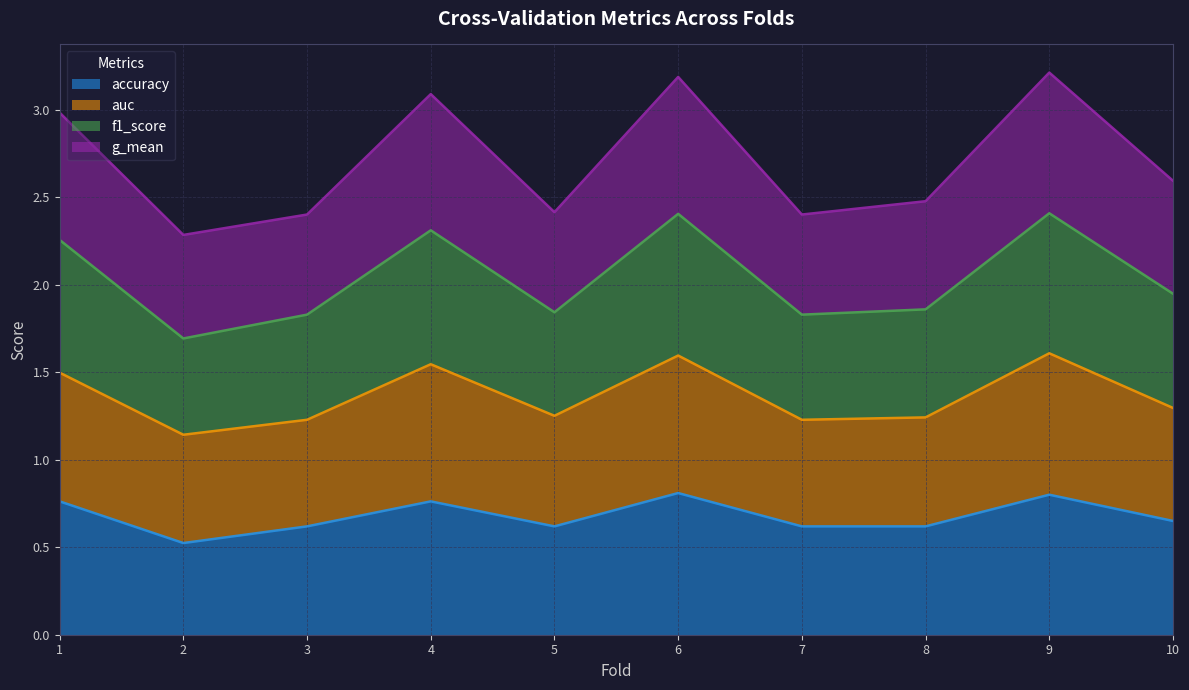

What is the total value across all series at 2?

2.3